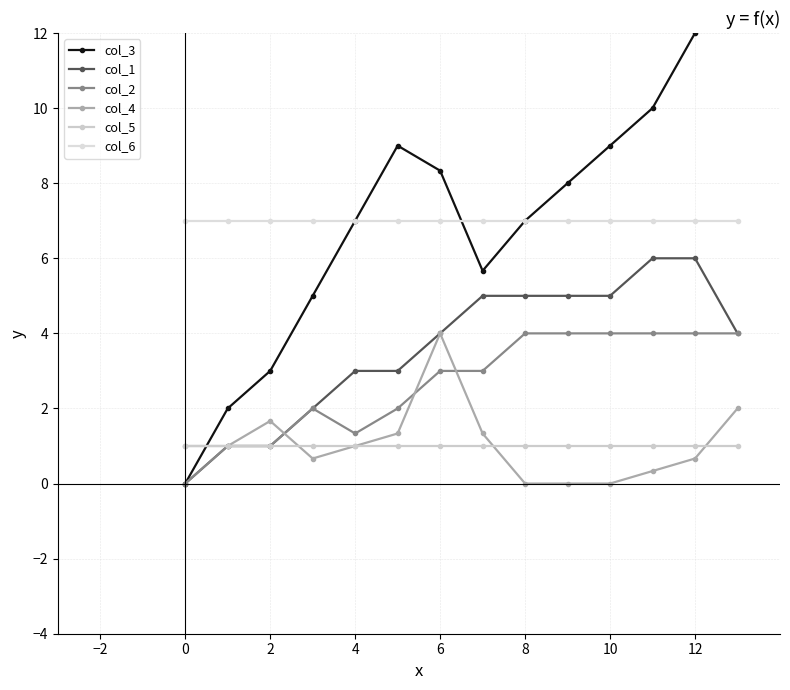

Which category has the lowest value in the col_2 series?

0